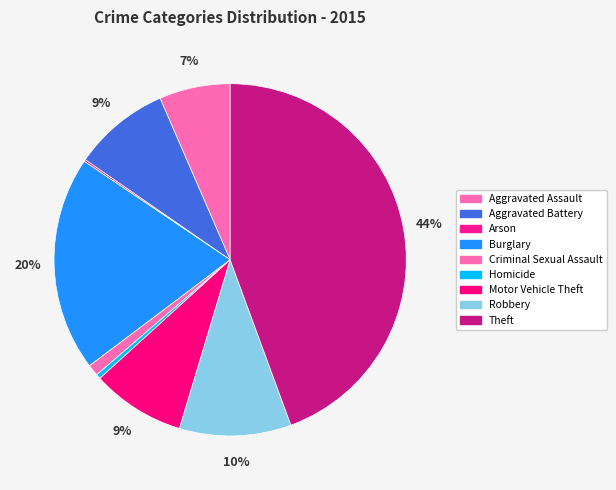

What percentage is NOT represented by Aggravated Battery?

91.1%